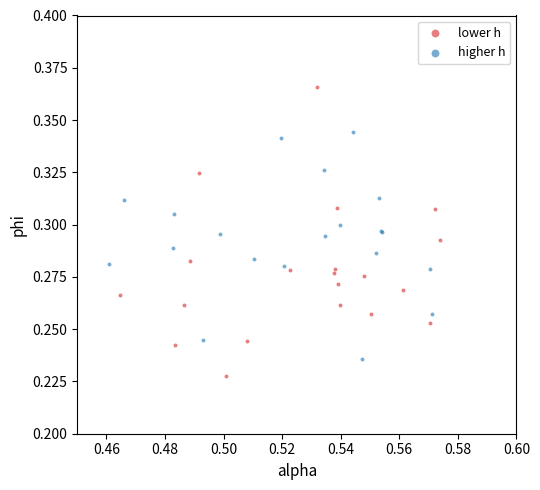

Which series reaches the minimum Y coordinate?

lower h